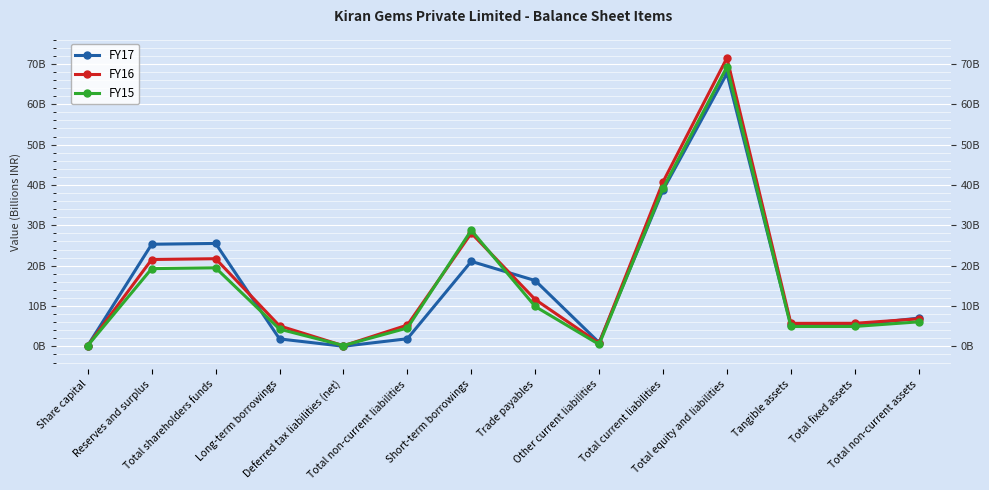

What is the difference between the FY17 values at Short-term borrowings and Total shareholders funds?

4.4